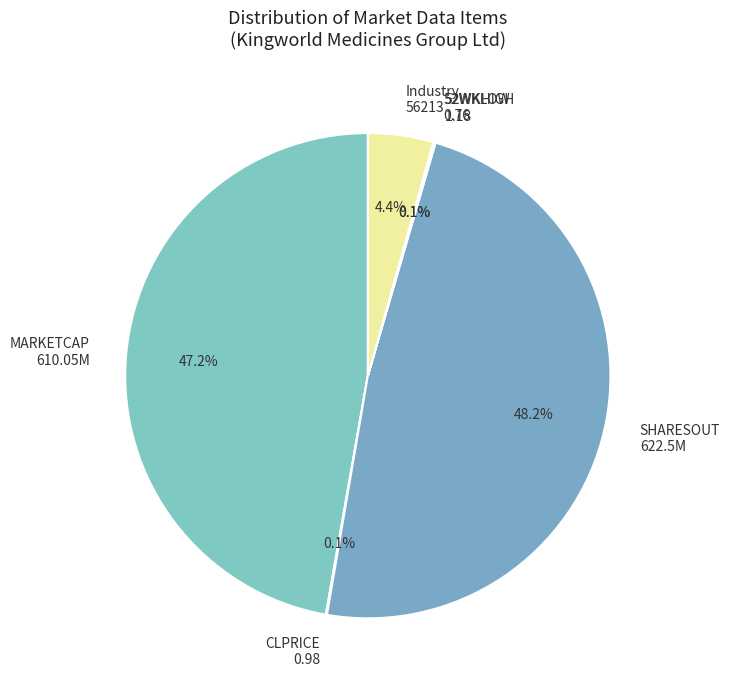

Is there a majority slice in this chart?

No